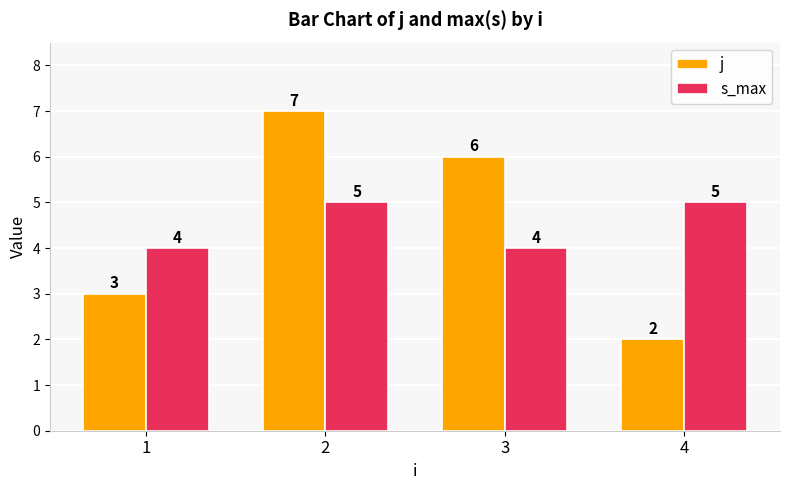

Does the chart contain stacked bars?

No